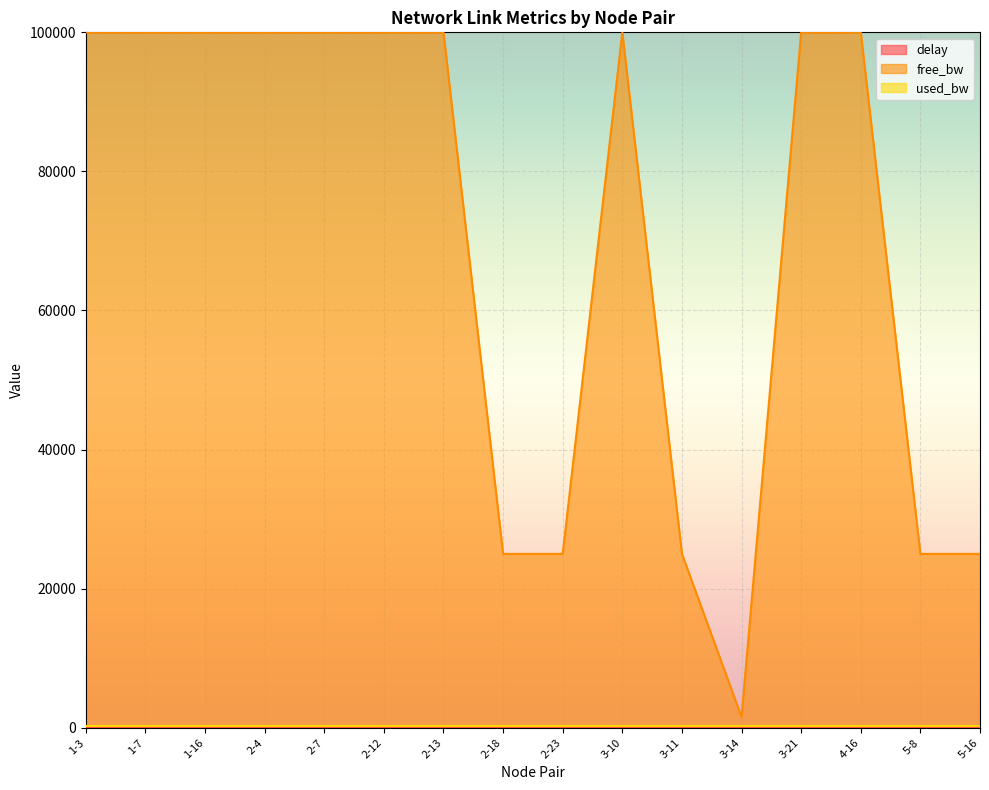

What value does the delay series have at 2-4?

0.4